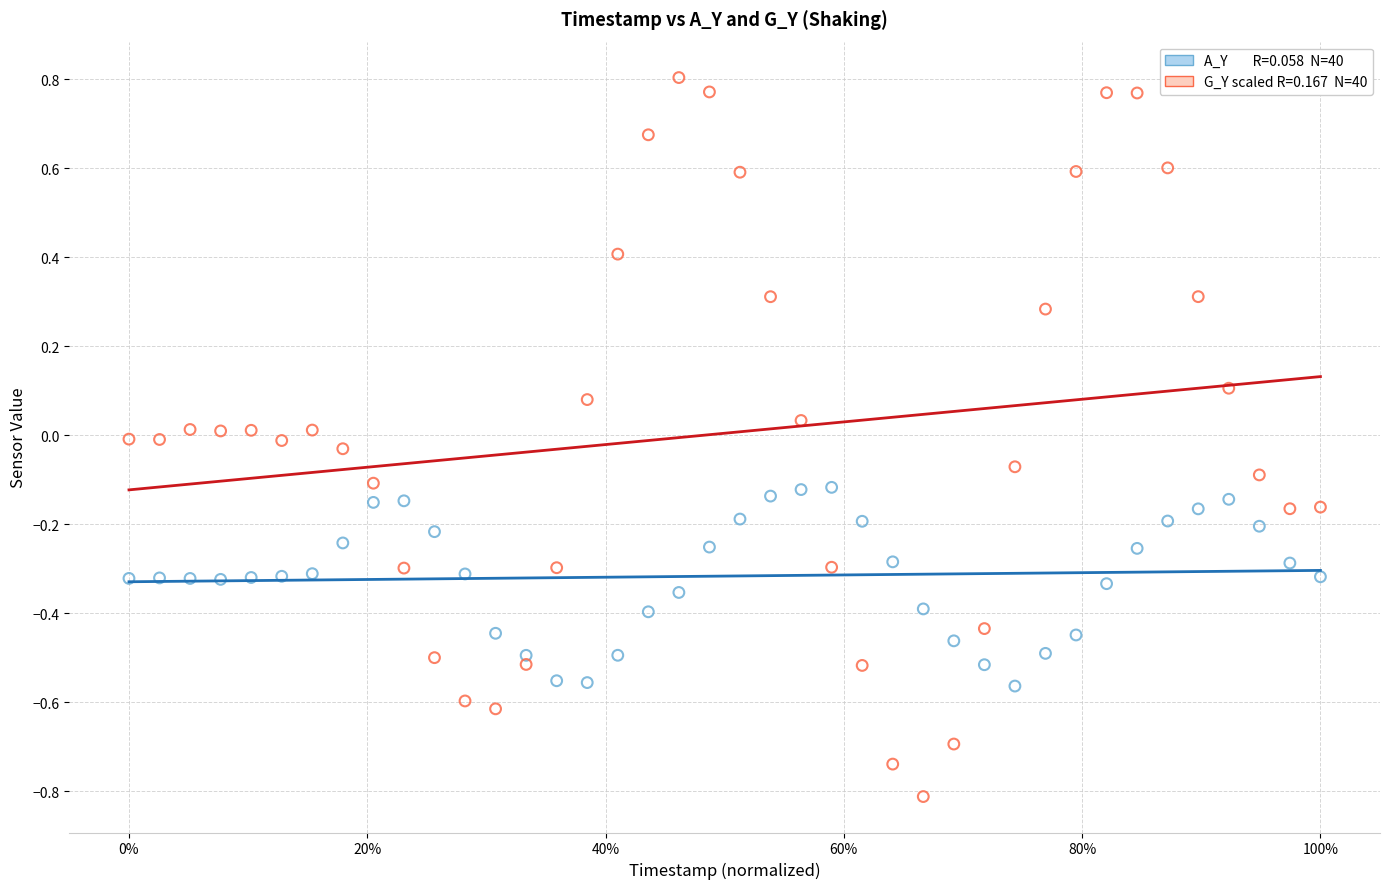

Across all data points, what is the range of Y values (max minus min)?

1.6